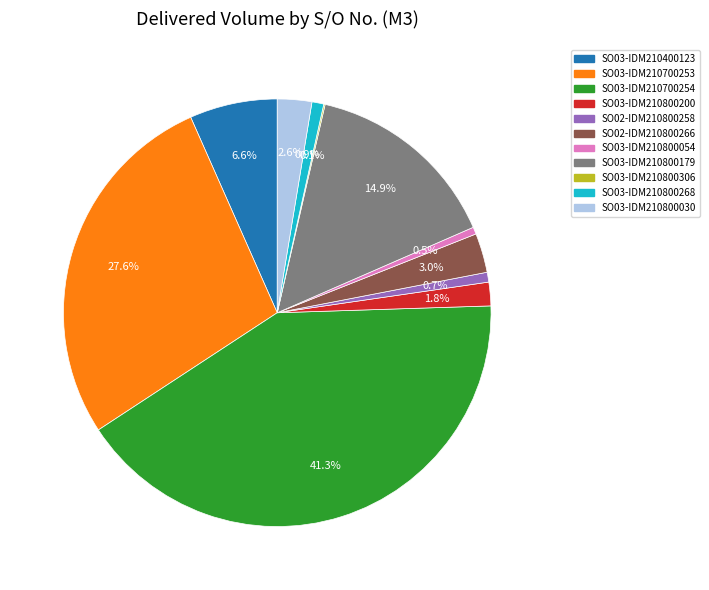

To the nearest percent, what percentage of the pie is SO03-IDM210400123?

7%